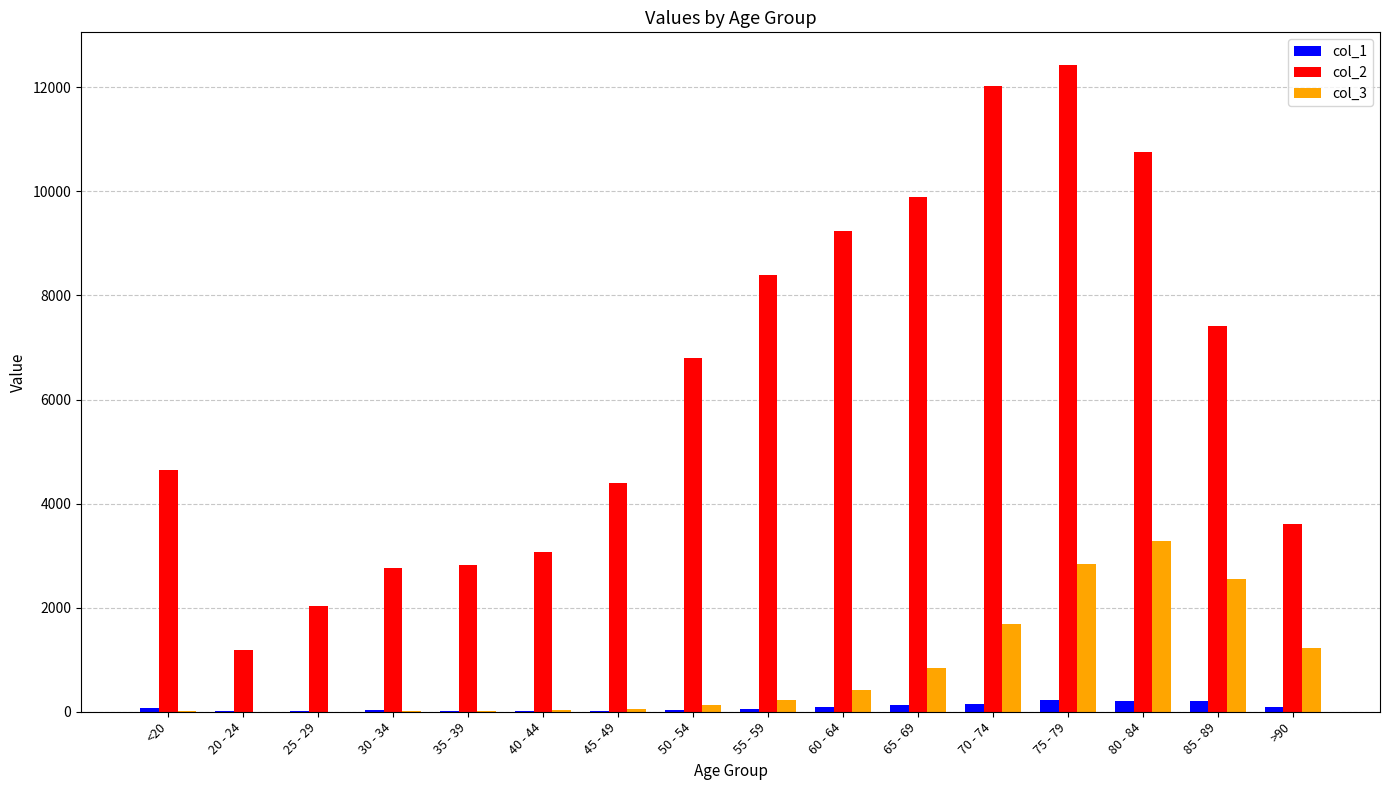

Which series has the largest total across all categories?

col_2